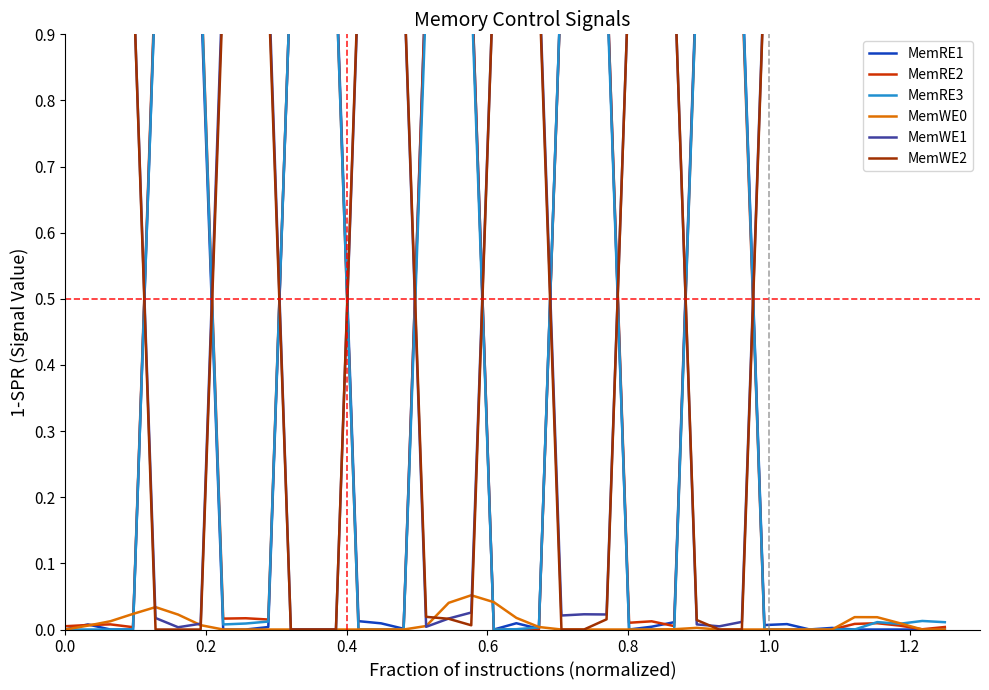

How many lines are shown in the chart?

6